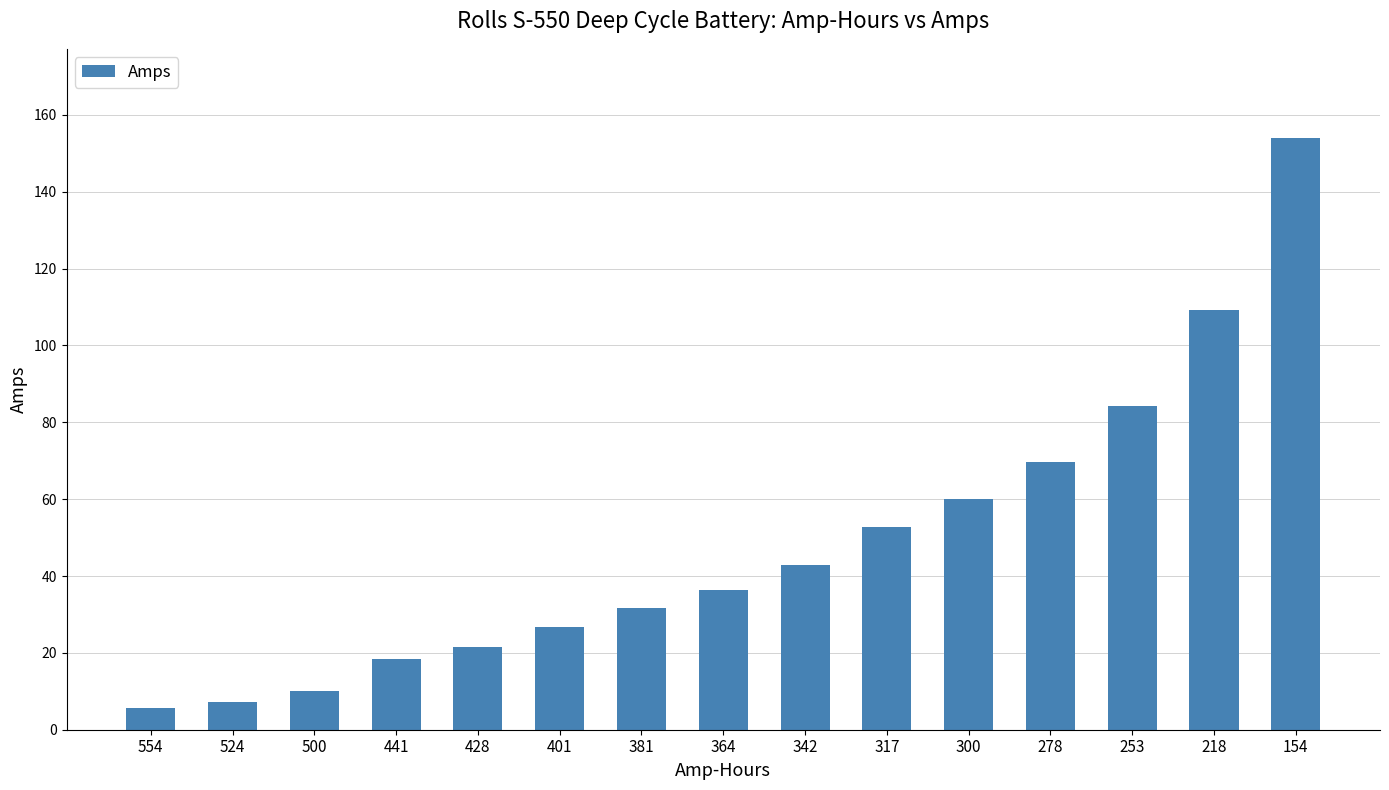

What is the average value?

48.7